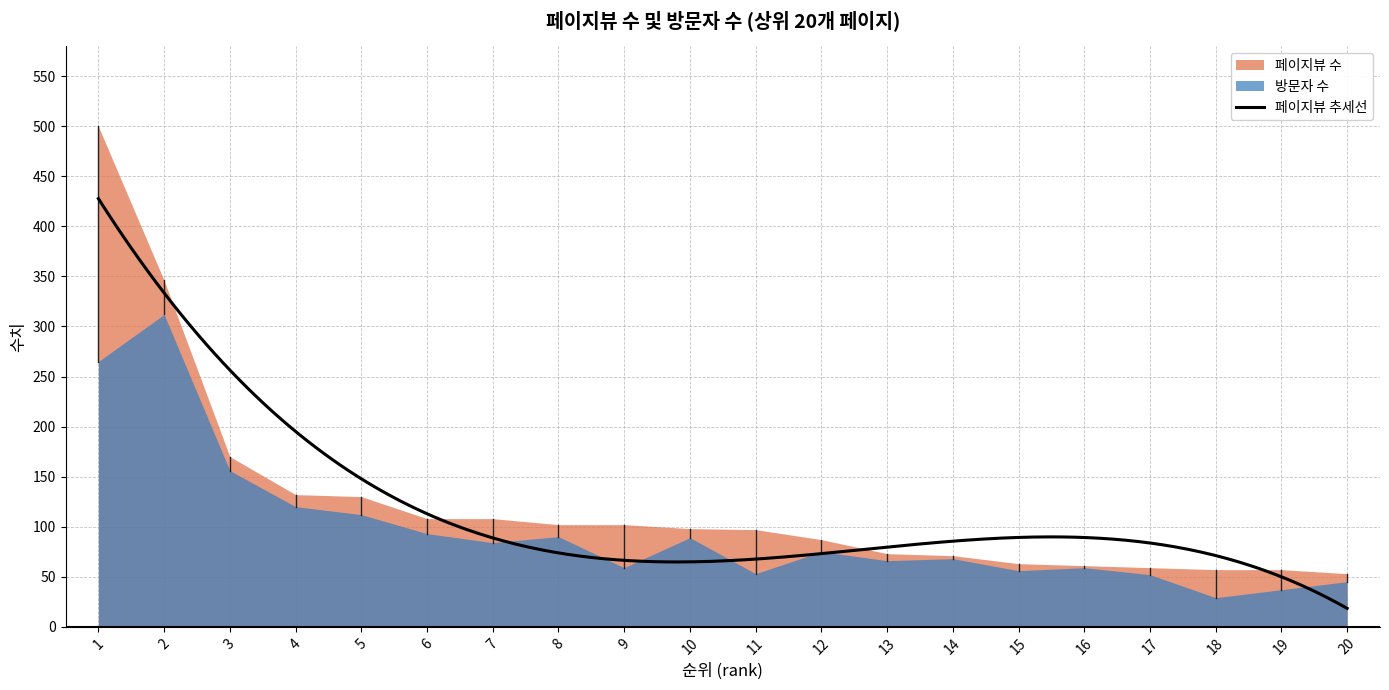

True or false: 페이지뷰 수 has more than 1 points higher than both neighbors.

False